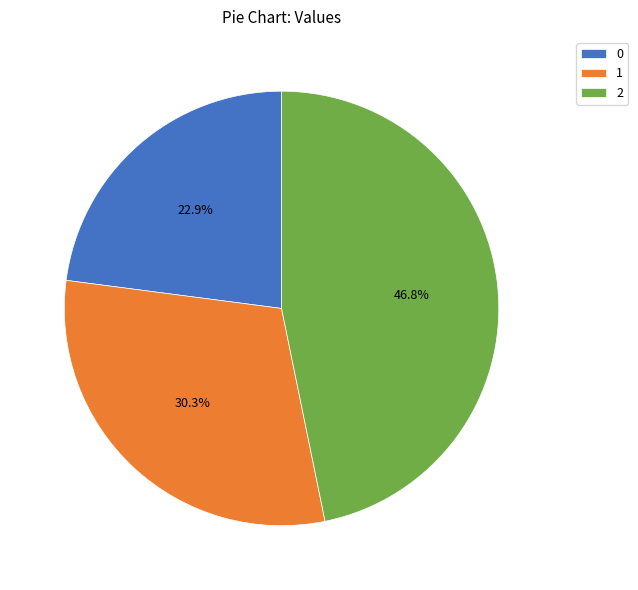

What portion of the pie excludes 2?

53.2%